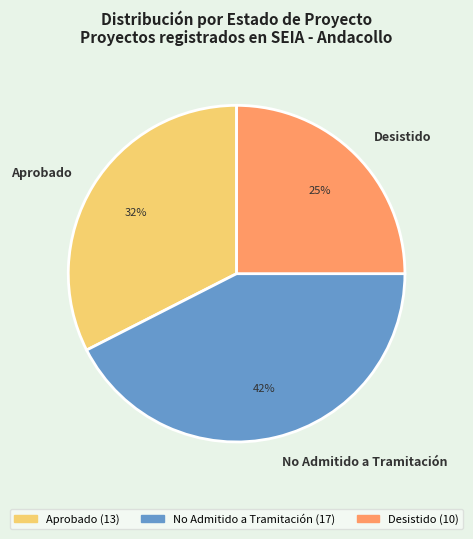

Which category has the smallest portion of the pie?

Desistido